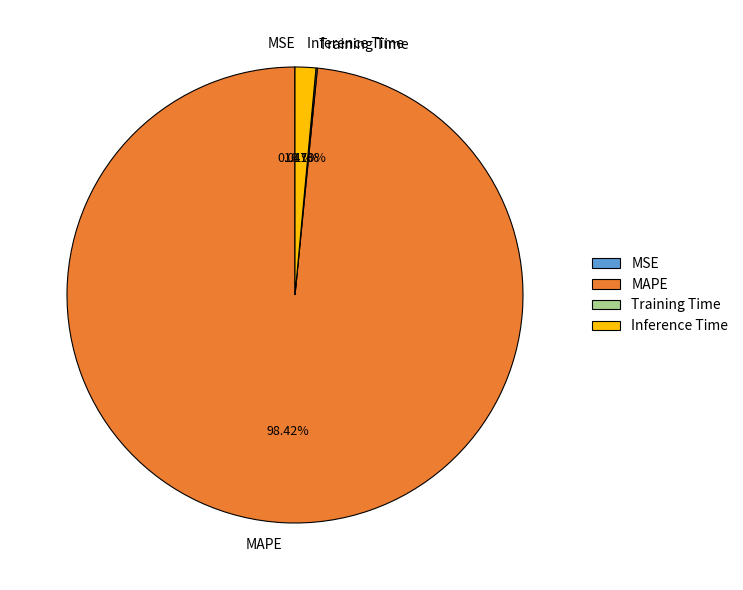

Which slice represents more than half of the pie?

MAPE